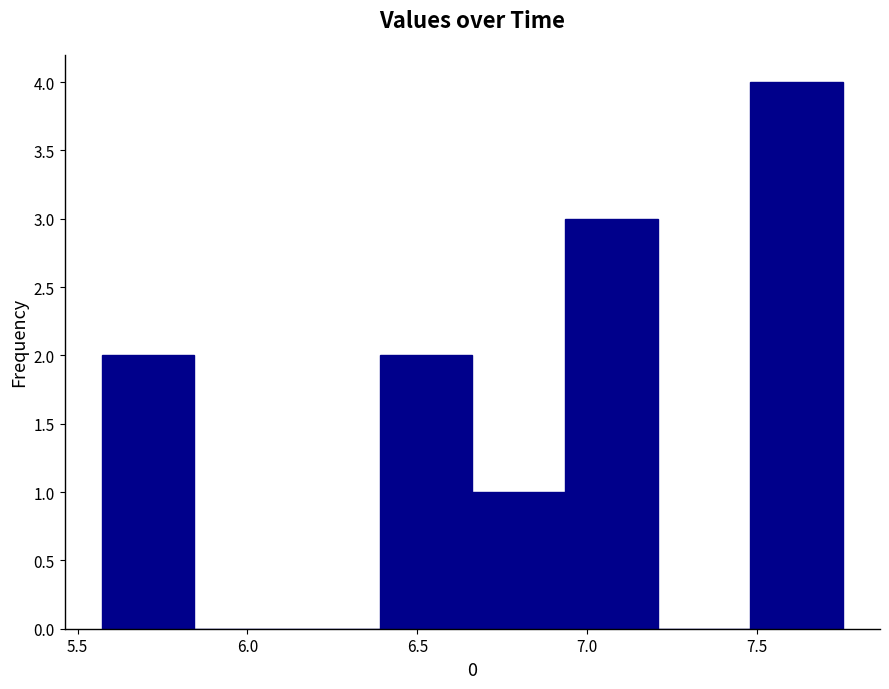

What is the height of the bar covering 6.95 to 7.20 on the x-axis? Neither the bar edges nor the heights are printed on the chart, so give them approximately, as read against the axes.

3